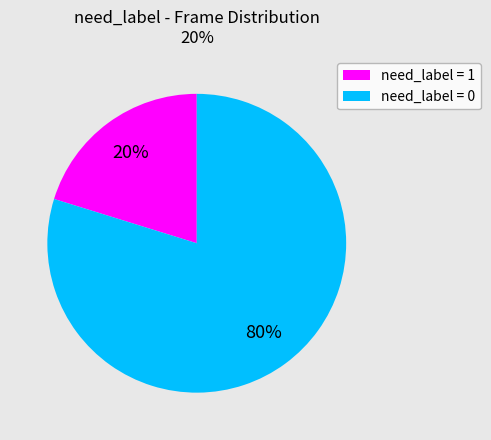

How many slices are in this pie chart?

2